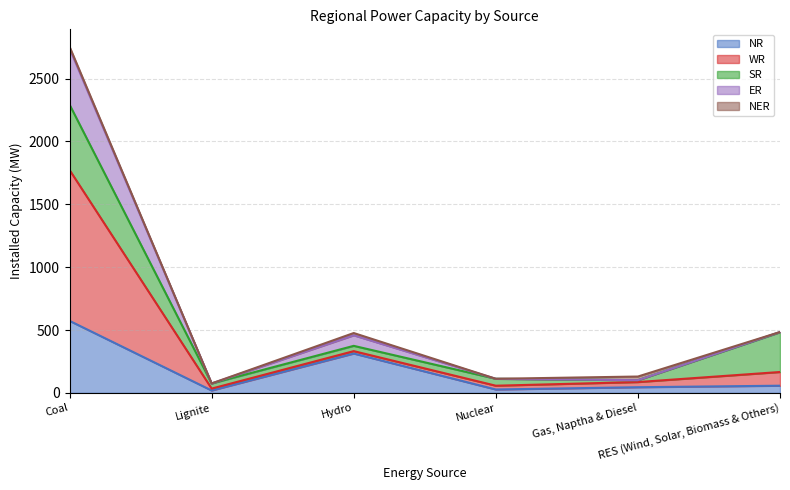

How many interior local valleys does the ER series have?

2